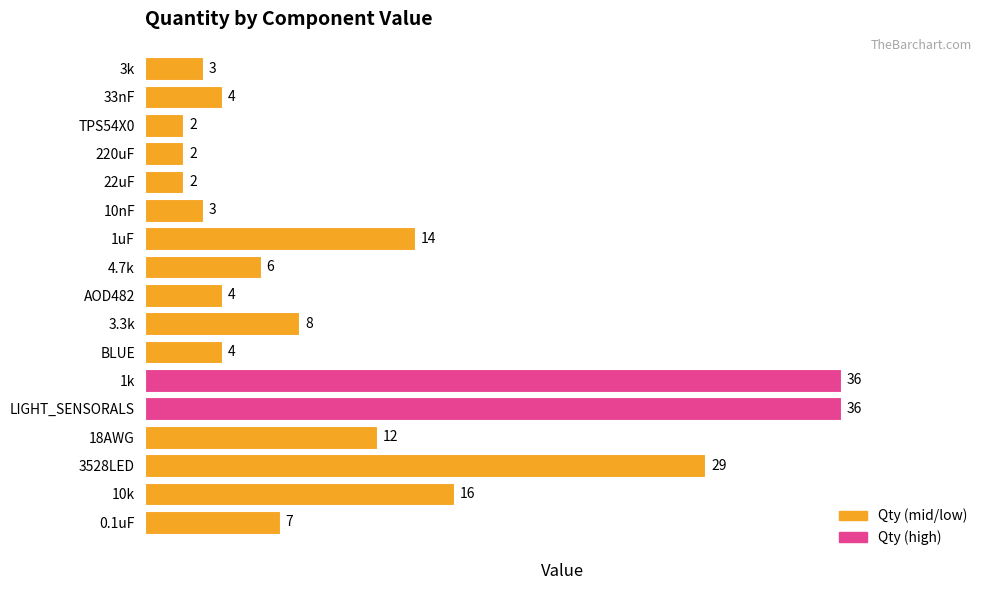

How many values are below 6?

8